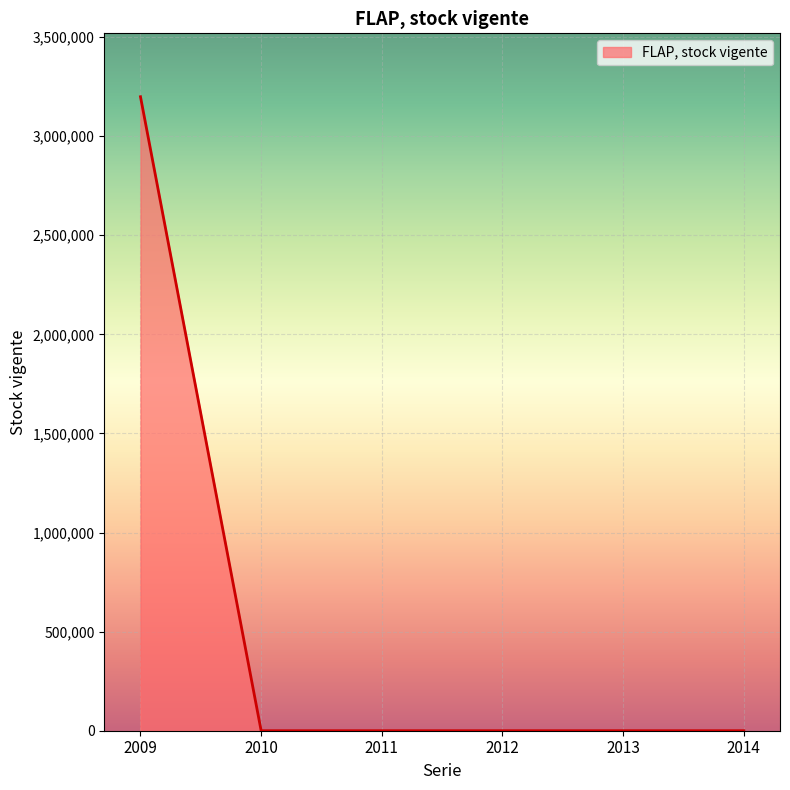

Is it true that the value at 2013 is 0?

True